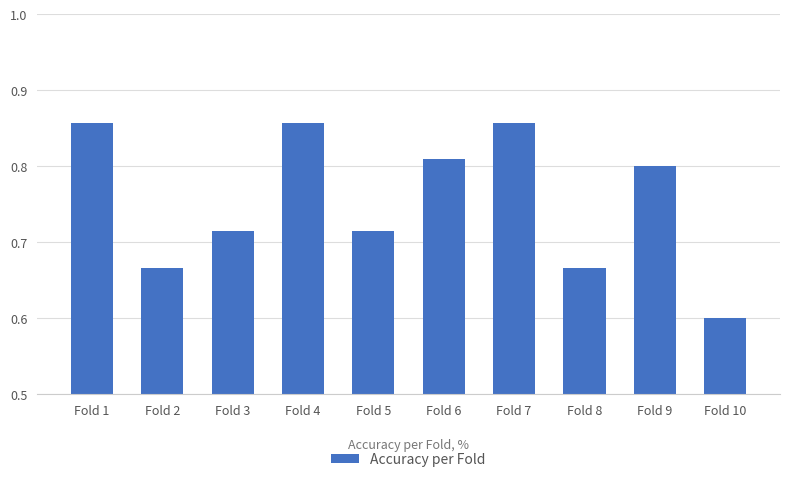

Are the bars horizontal?

No